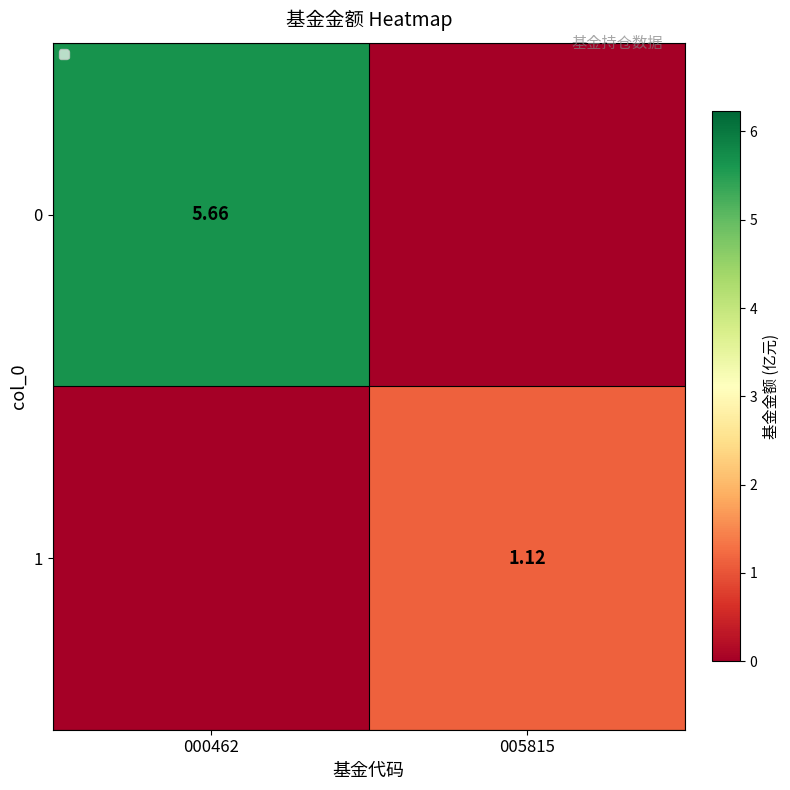

What is the average value of the 0 series?

2.8